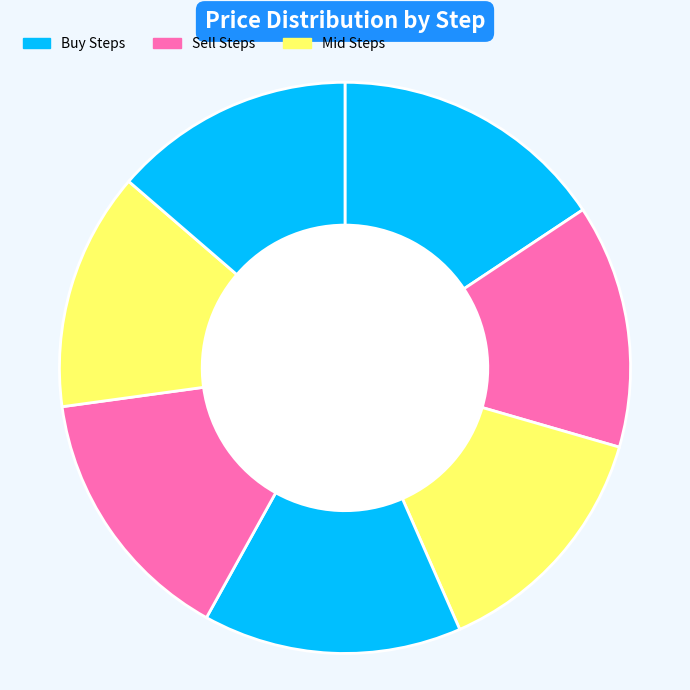

How many segments does this pie chart have?

7